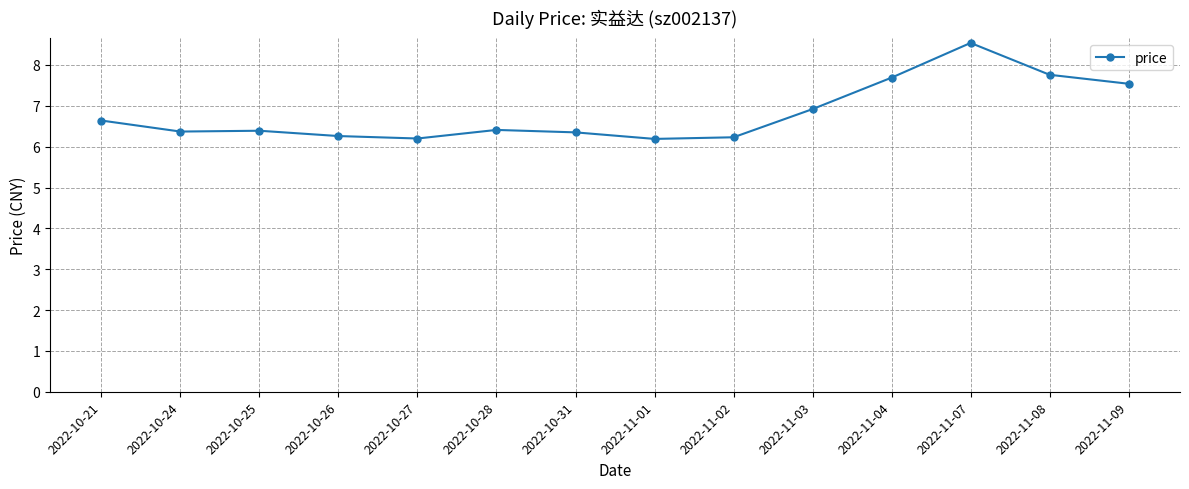

What is the label of the 12th point from the left?

2022-11-07